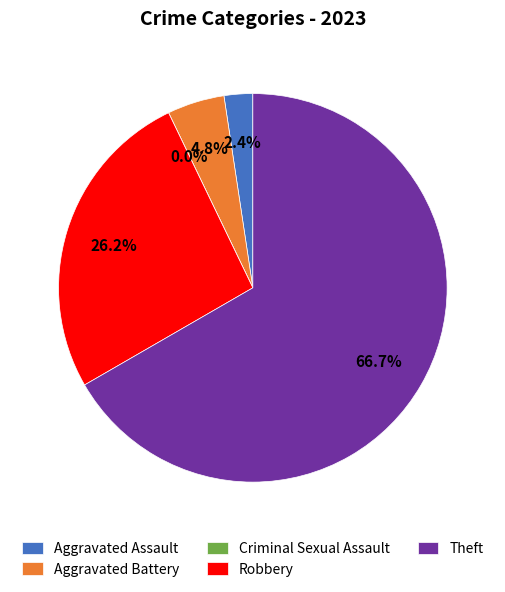

How much of the chart is everything except Aggravated Battery?

95.2%